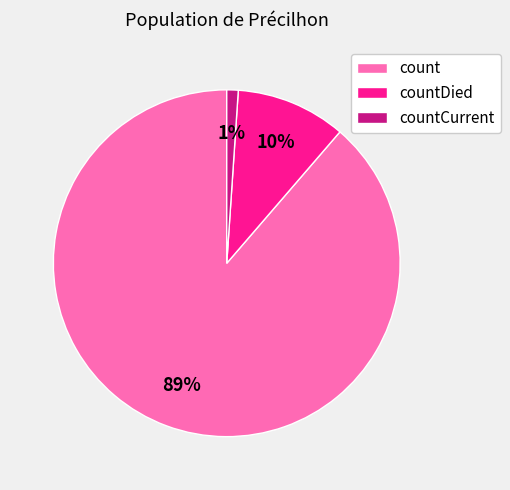

Which slice is the largest?

count